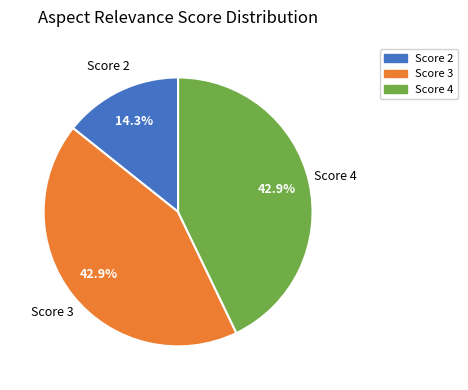

Is there any slice that represents more than half of the pie?

No